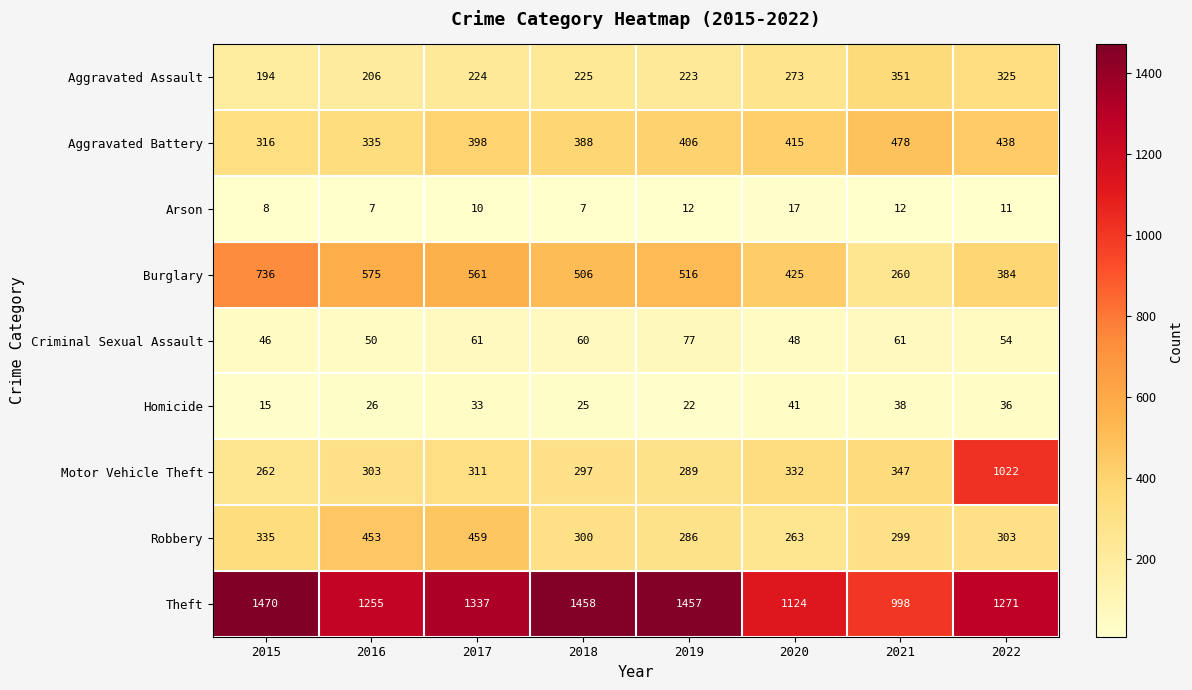

What is the difference between the Robbery values at 2022 and 2015?

32